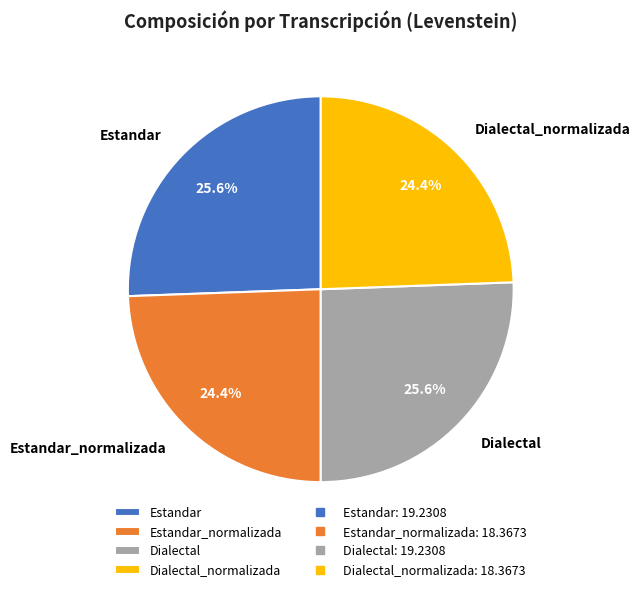

Does Estandar_normalizada represent more than half of the total?

No